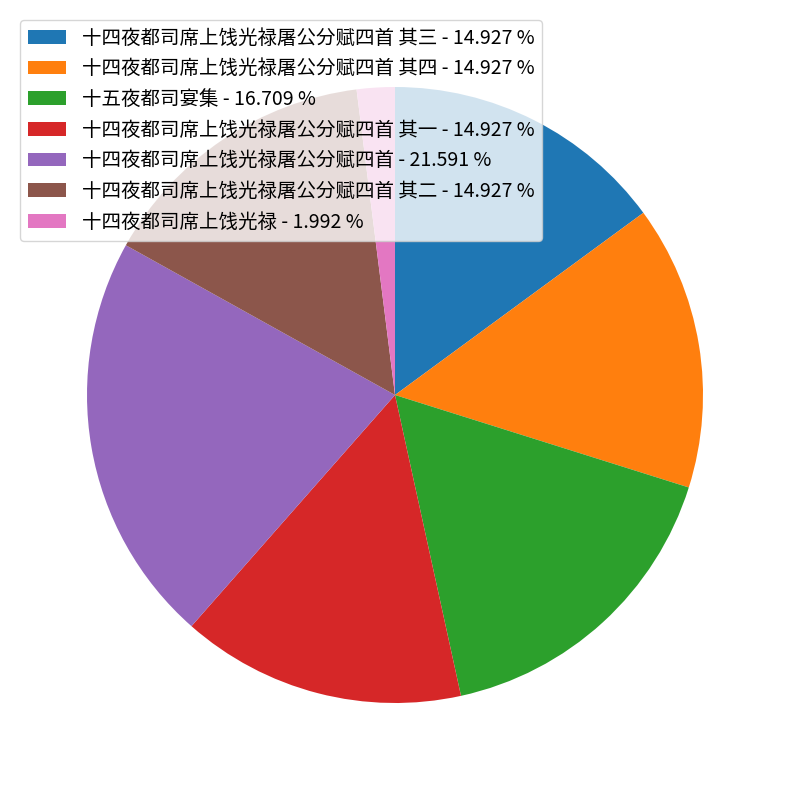

Which slice is the largest?

十四夜都司席上饯光禄屠公分赋四首 - 21.591 %